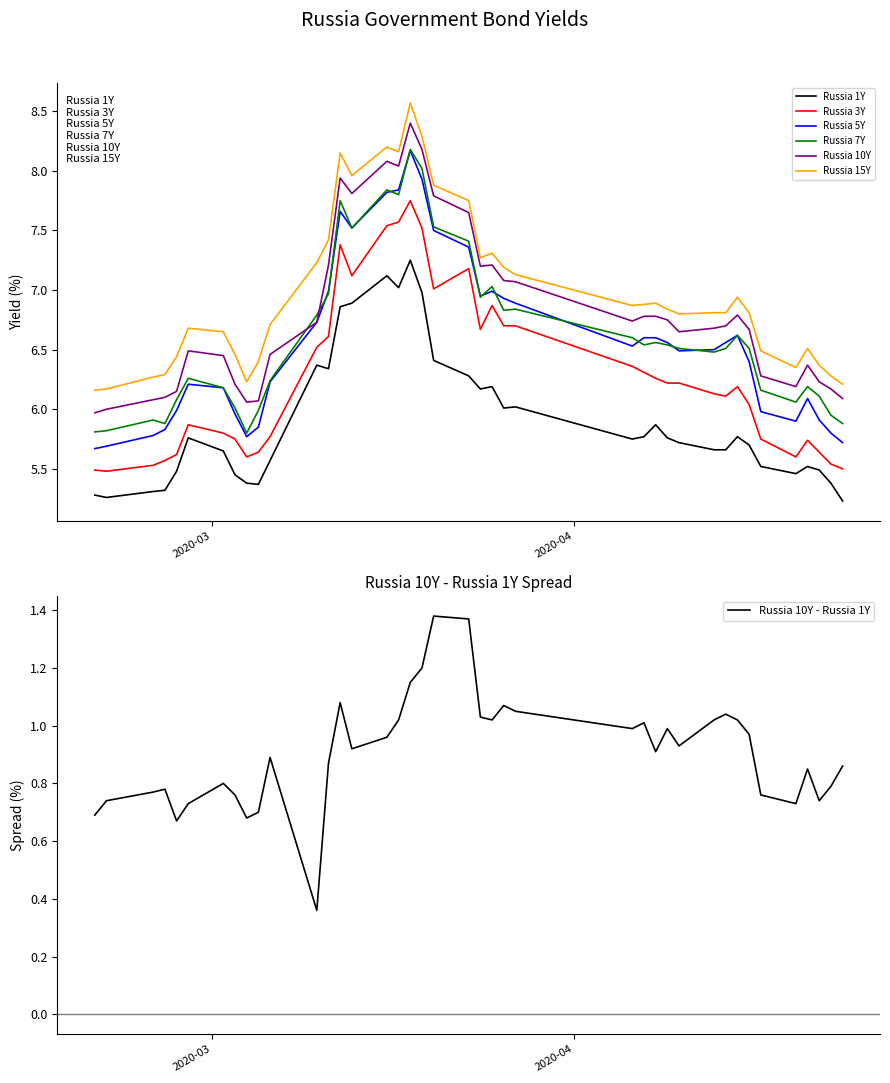

What is the maximum value for Russia 5Y?

8.2